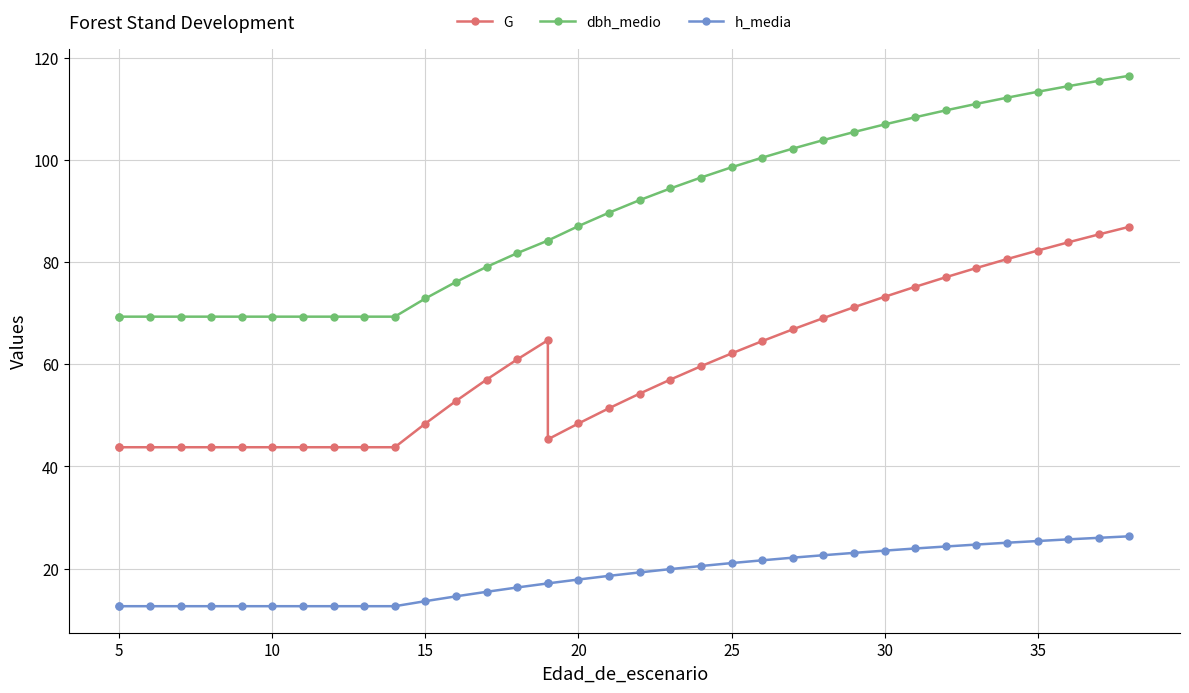

In G, how many points are lower than both neighbors (excluding endpoints)?

1